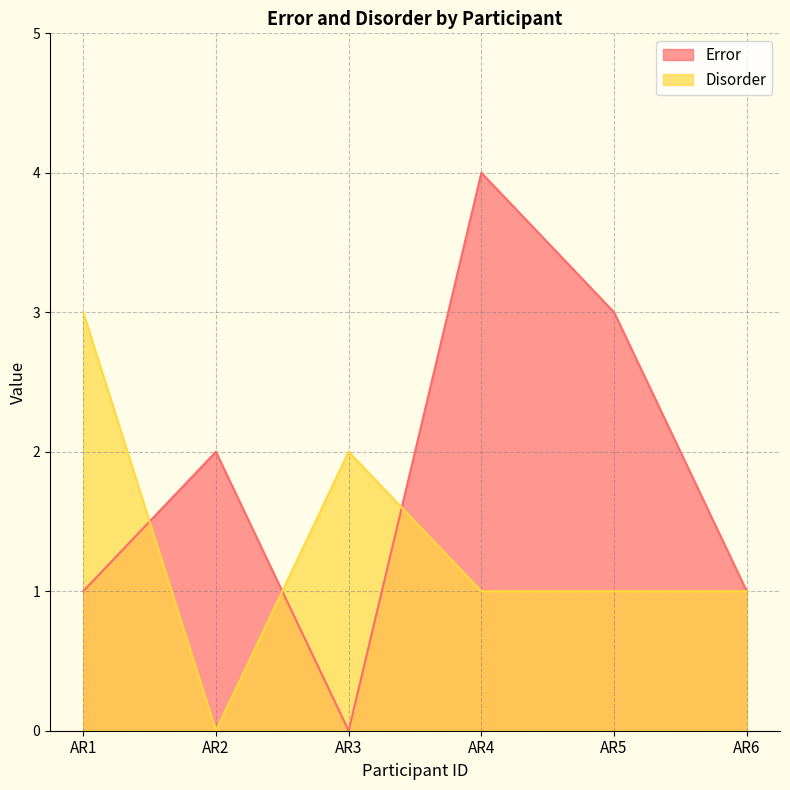

How many Disorder values are between 1 and 2?

4